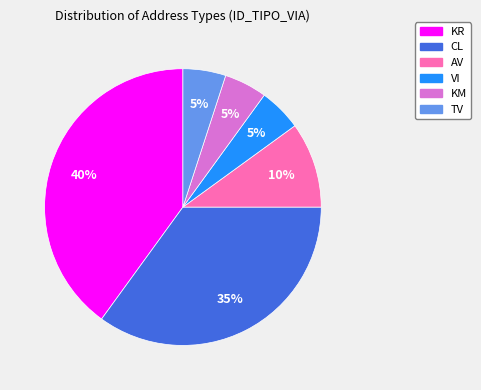

To the nearest percent, what is the difference between the largest and smallest slice percentages?

35%